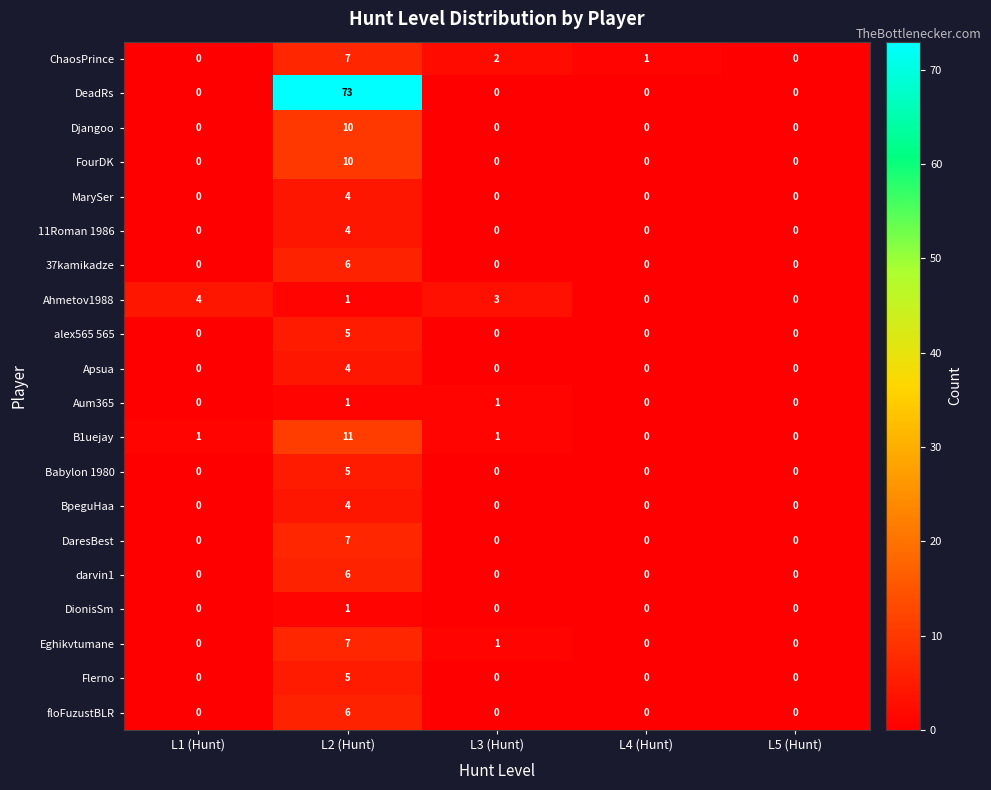

Which series has the largest total across all categories?

DeadRs